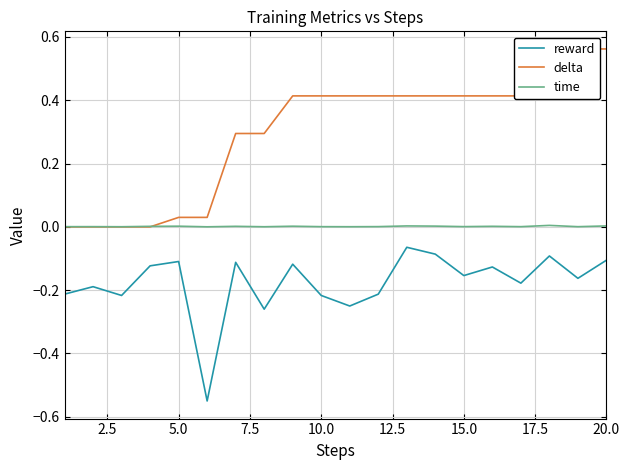

How many values in the delta series exceed 0?

16